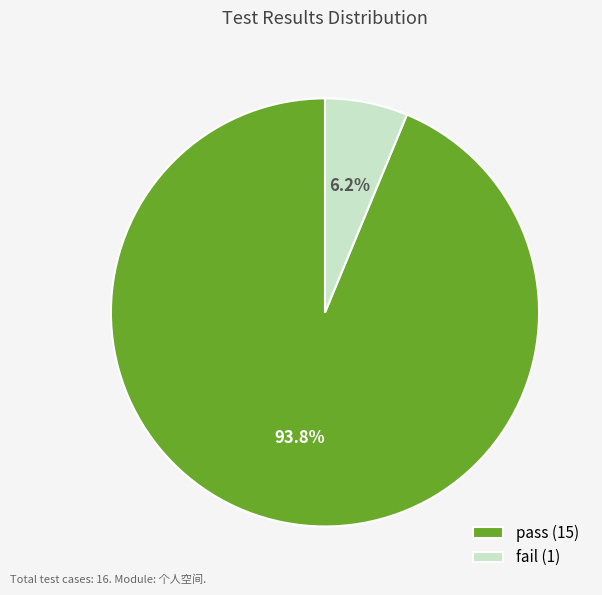

What is the largest slice in the pie chart?

pass